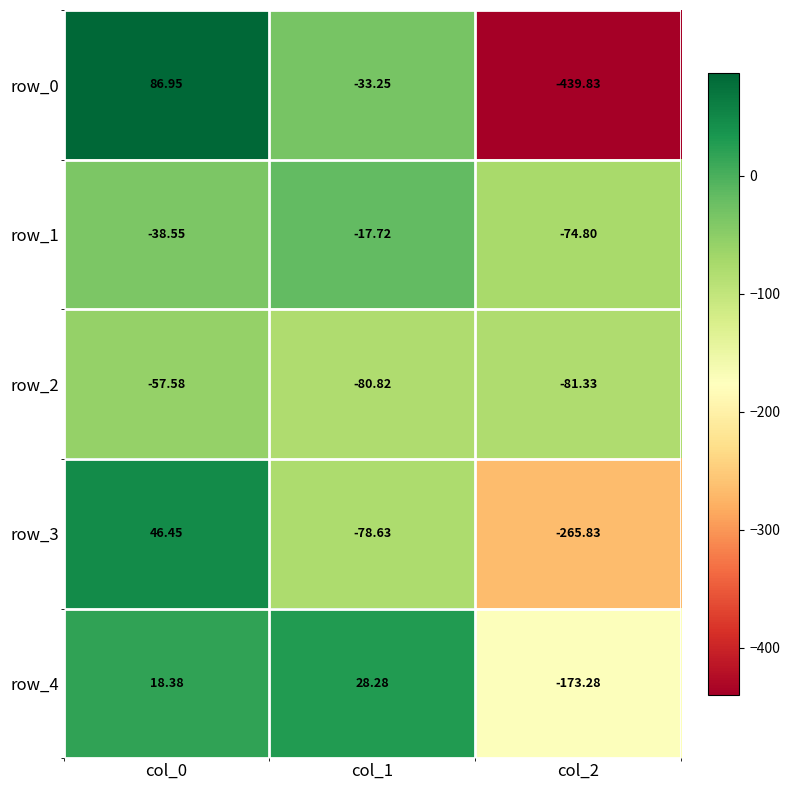

How many values in the row_2 series are below -80?

2